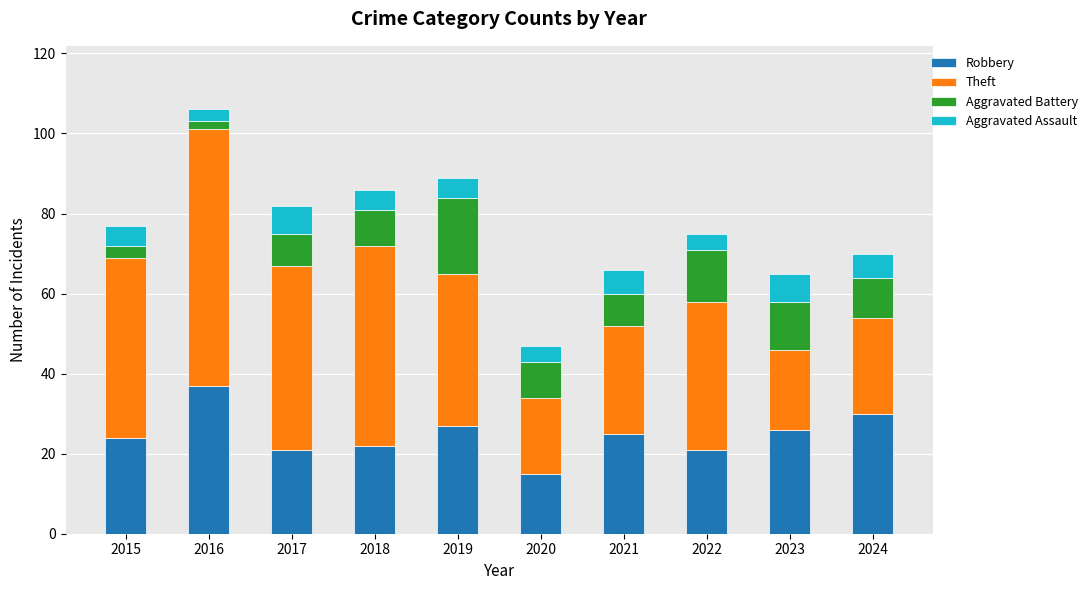

What is the minimum value for Robbery?

15